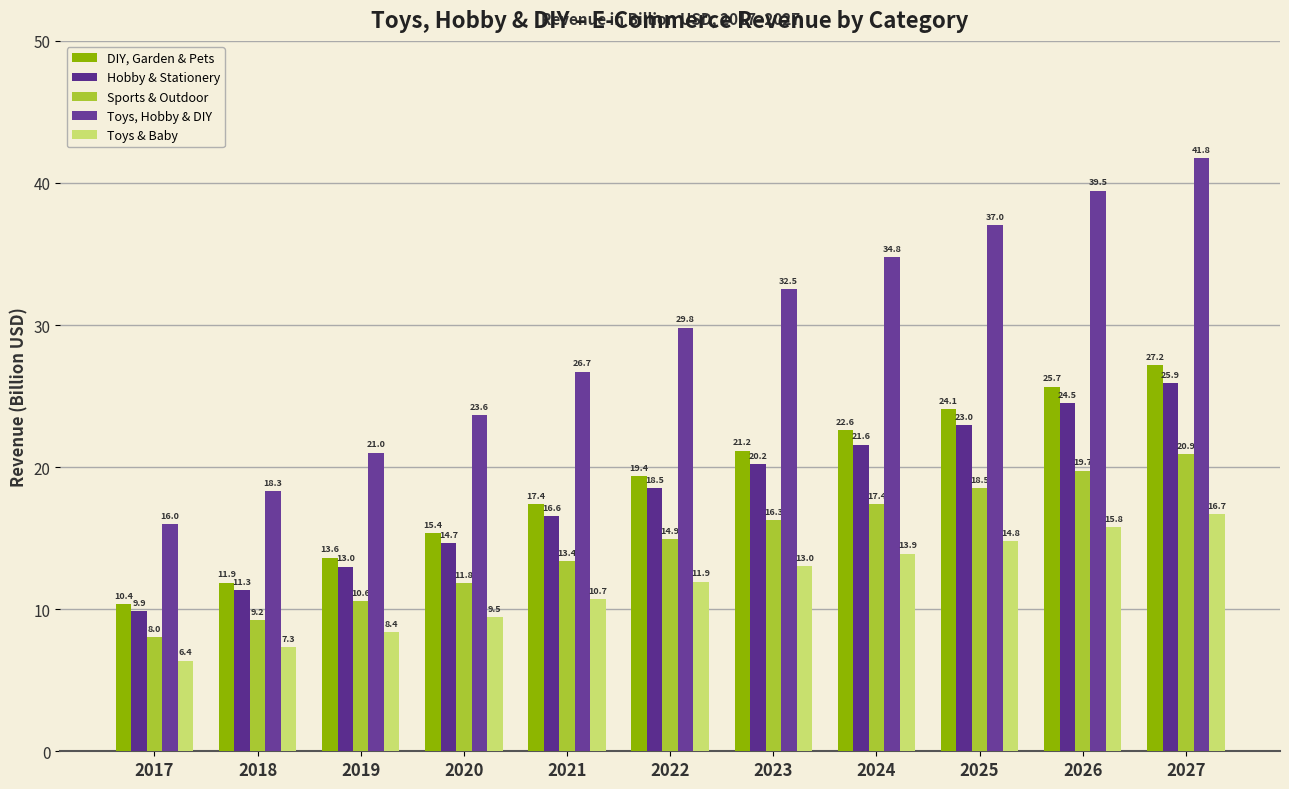

Which series changed the most between 2019 and 2026?

Toys, Hobby & DIY